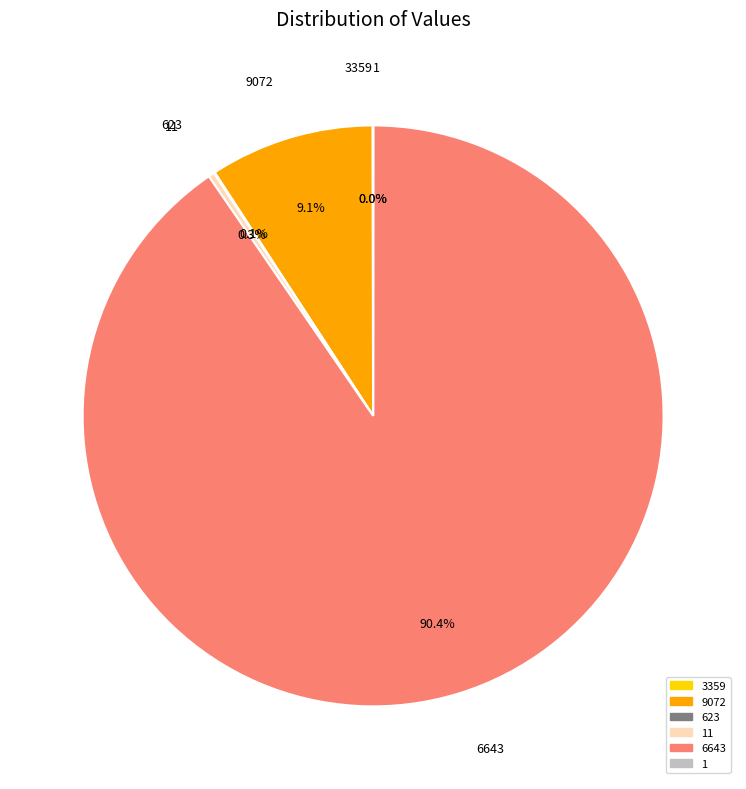

What is the majority slice?

6643